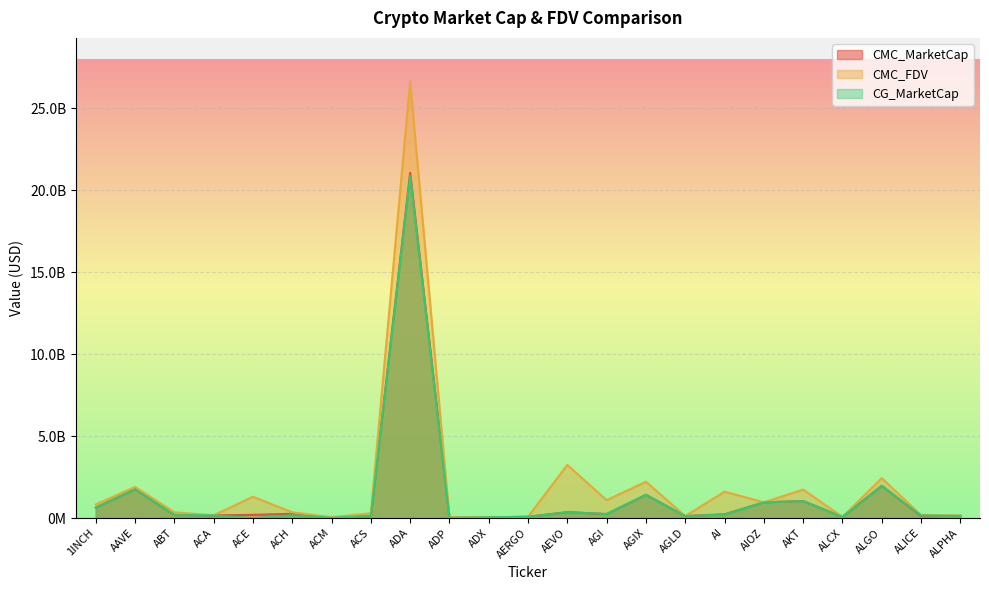

How many interior local peaks does the CG_MarketCap series have?

7